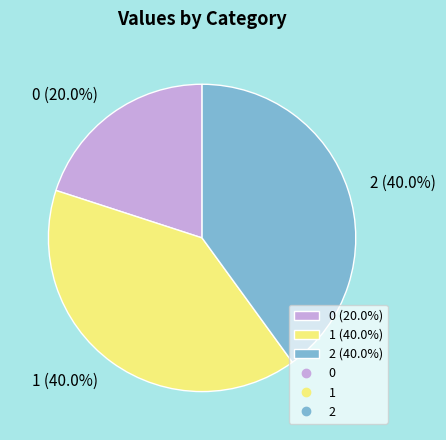

How many slices are in this pie chart?

3